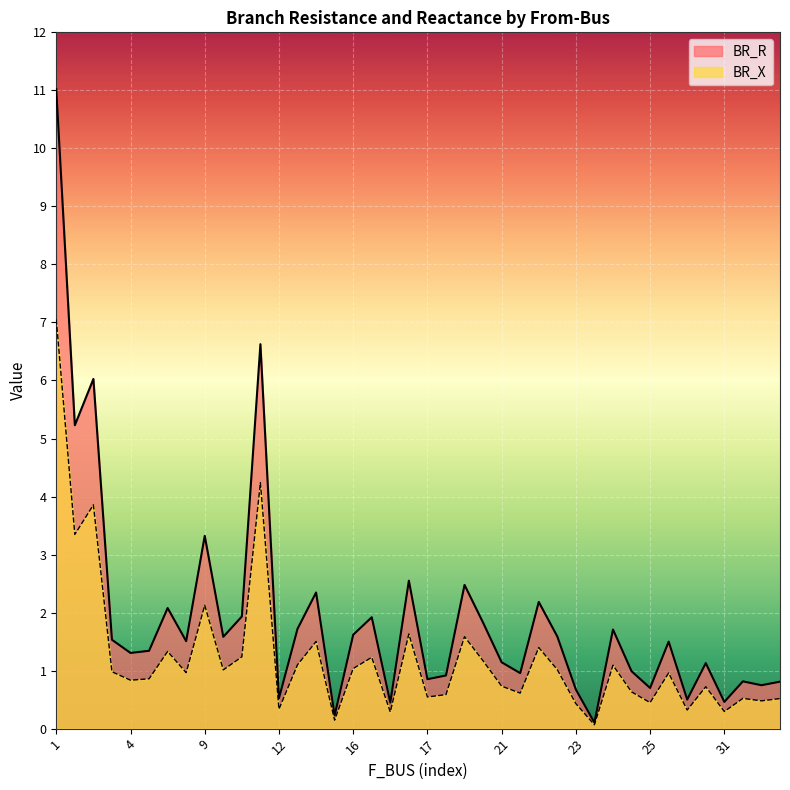

True or false: BR_X and BR_R cross at least once.

False